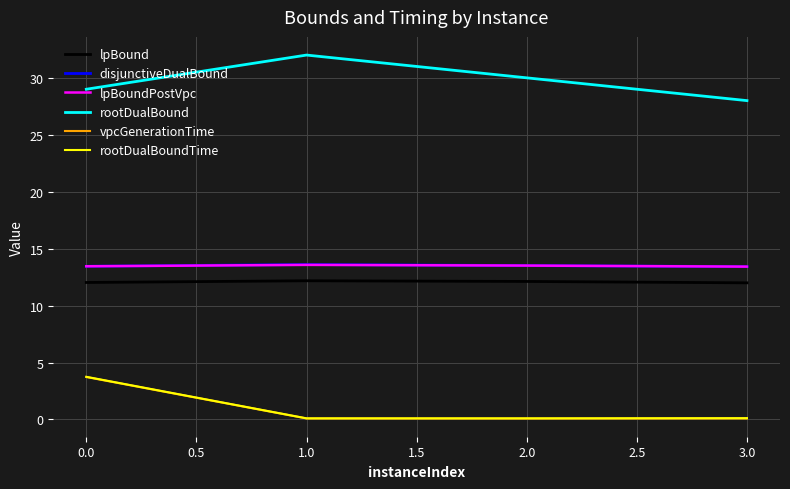

True or false: lpBound and rootDualBoundTime intersect in this chart.

False